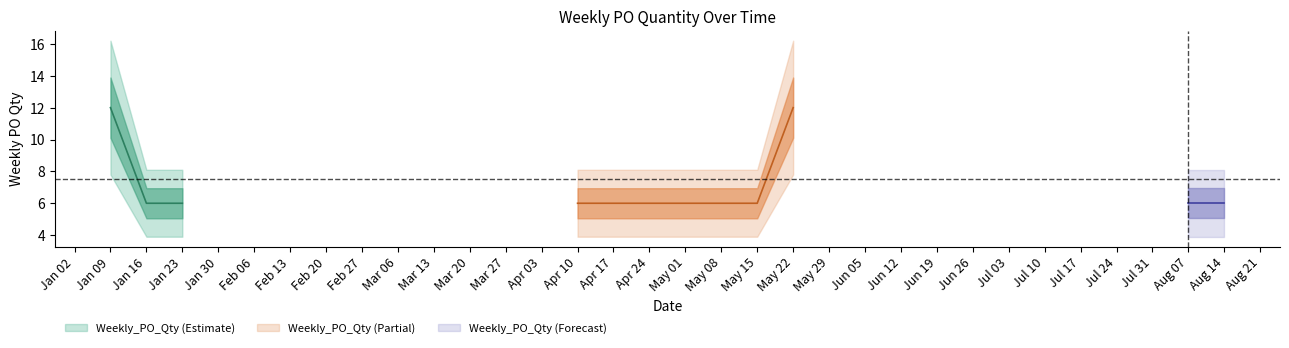

What is the label of the 4th point from the right?

2023-05-15